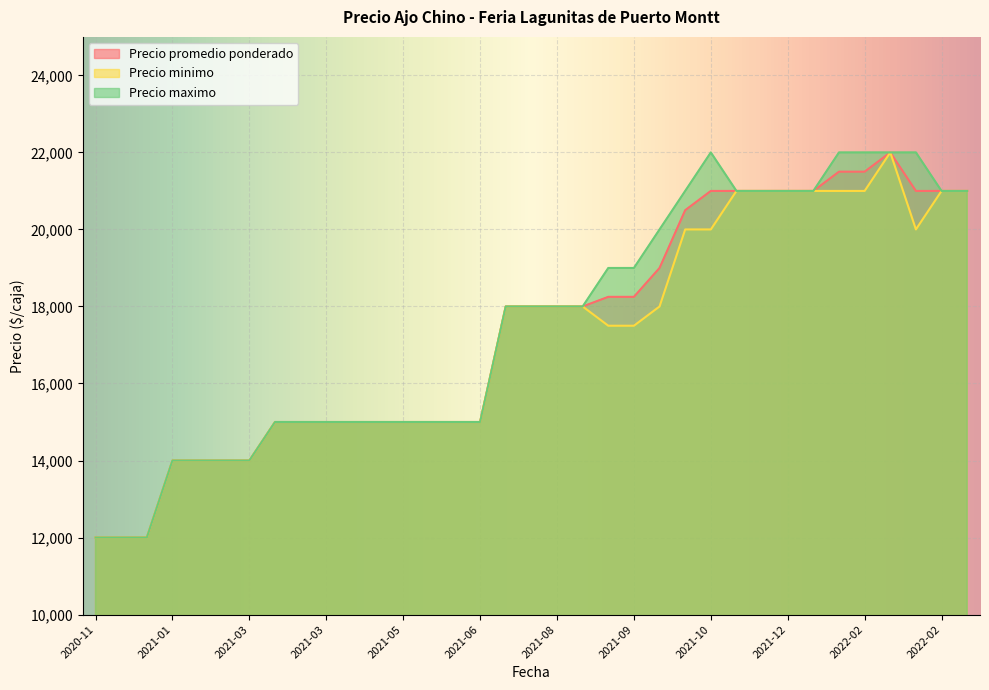

True or false: Precio maximo has more than 2 interior local peaks.

False